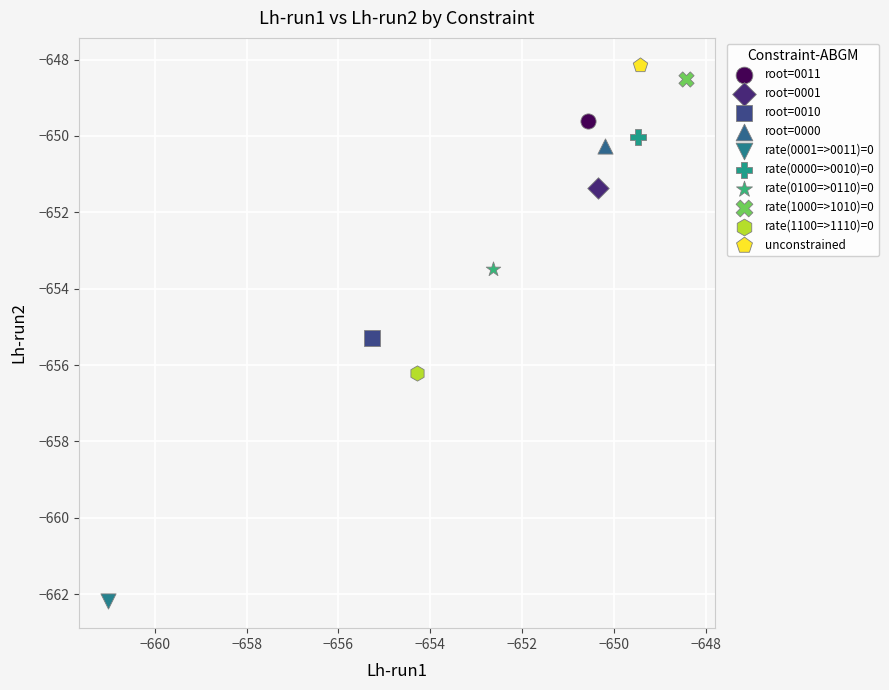

What are all the series names shown in the legend?

root=0011, root=0001, root=0010, root=0000, rate(0001=>0011)=0, rate(0000=>0010)=0, rate(0100=>0110)=0, rate(1000=>1010)=0, rate(1100=>1110)=0, unconstrained